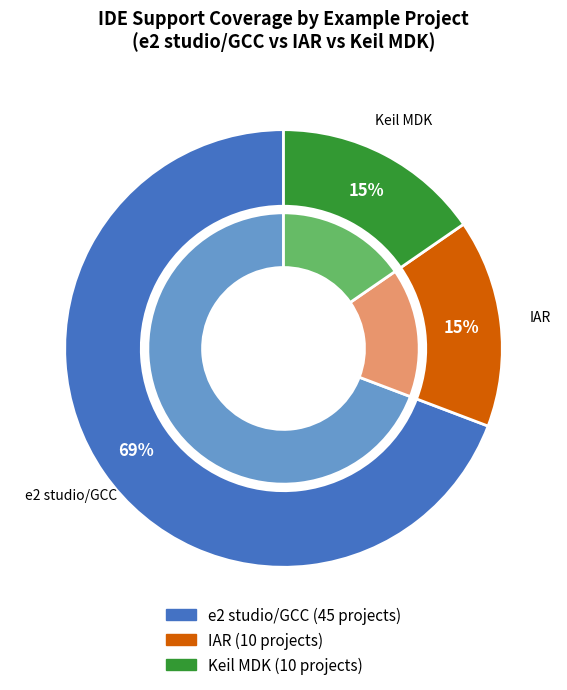

Which slice is the smallest?

IAR